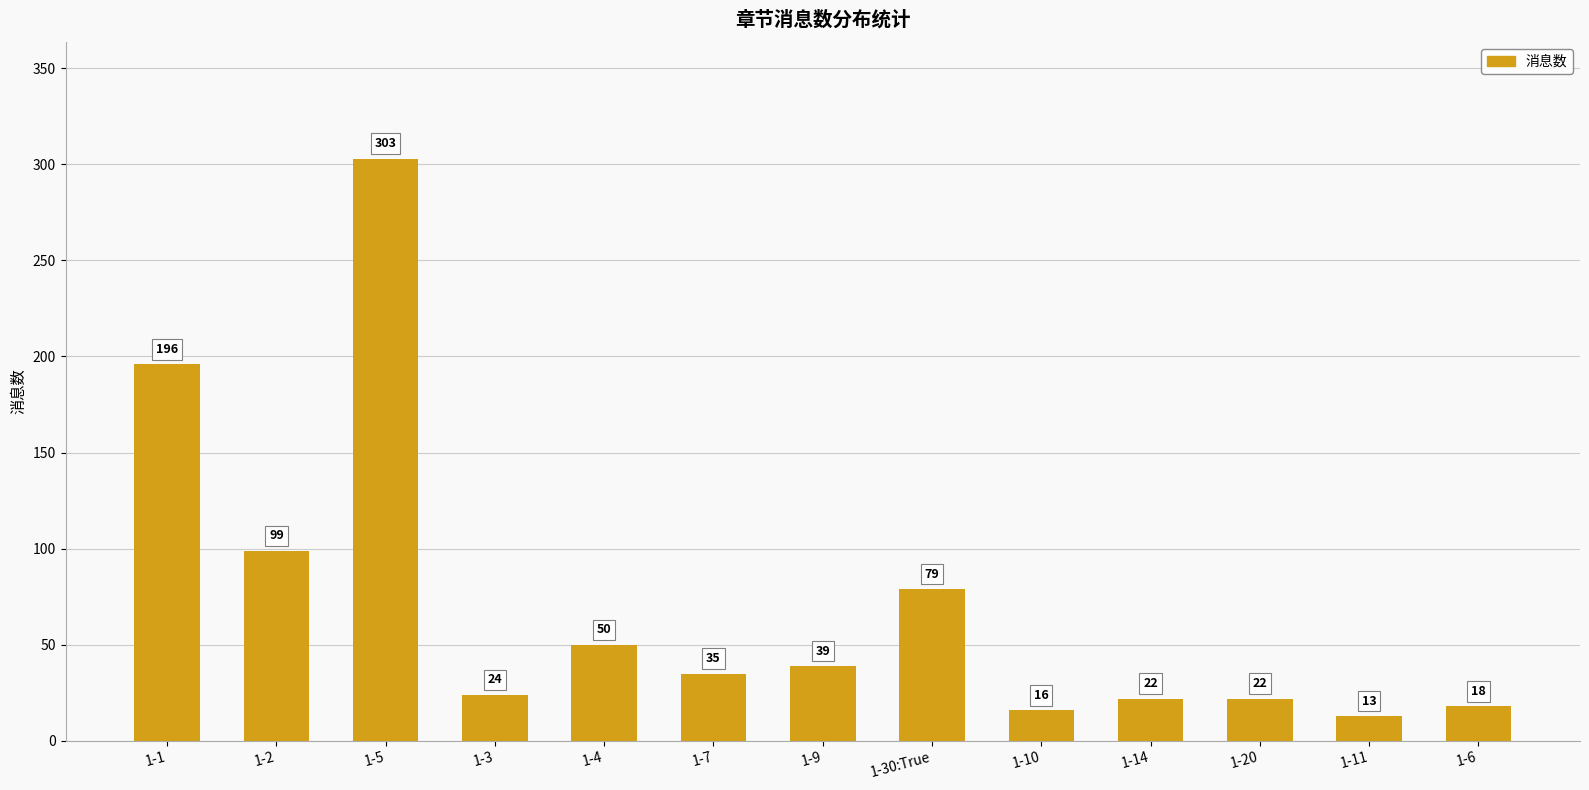

True or false: the data shows 99 at 1-2.

True